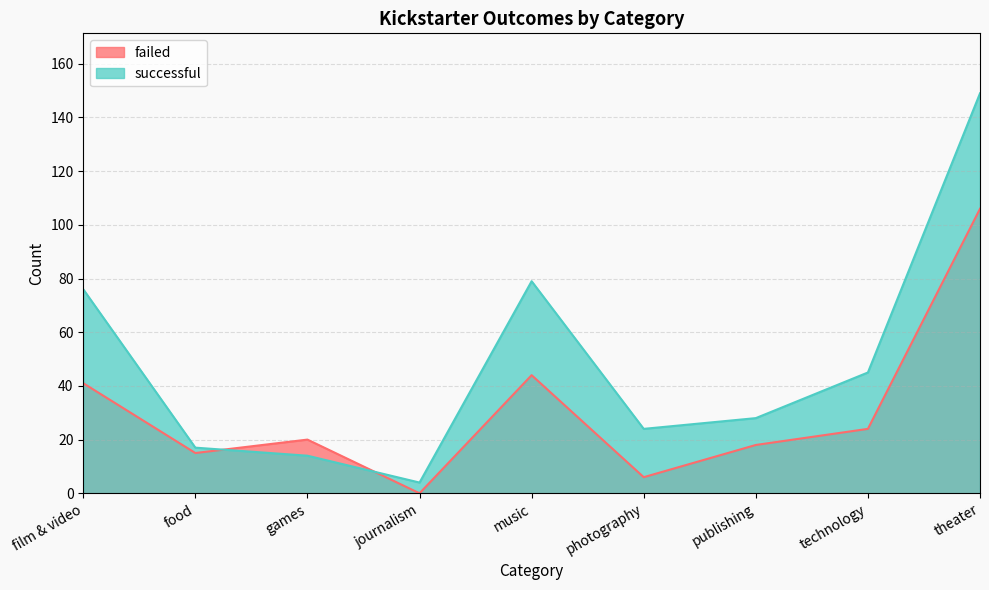

True or false: failed and successful cross at least once.

True